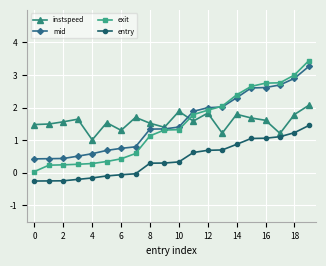

What is the sum of all entry values?

8.5